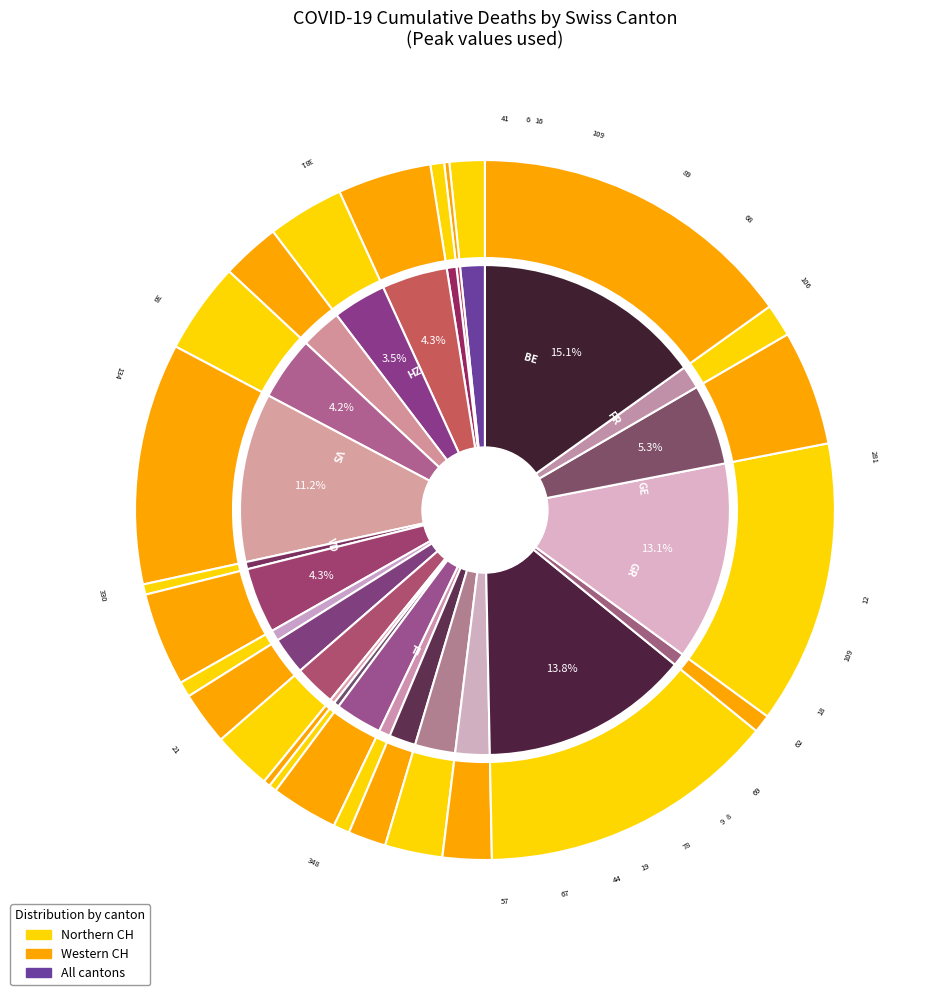

Is it true that UR is 1% of the pie?

True